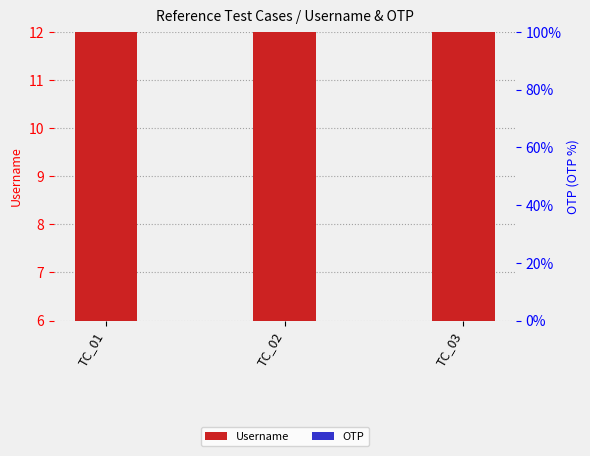

Rank the categories by OTP value from lowest to highest.

TC_01, TC_02, TC_03